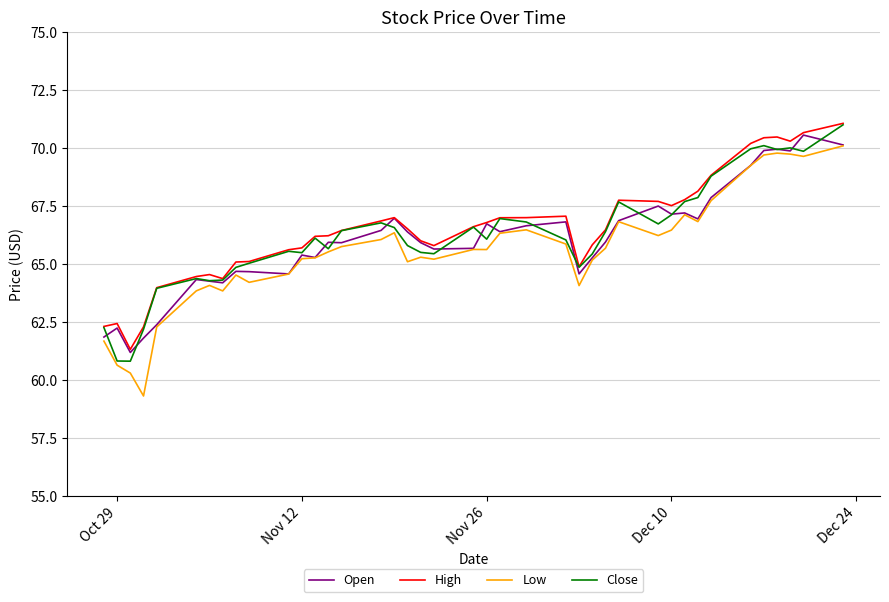

What is the minimum value shown in the chart?

59.3